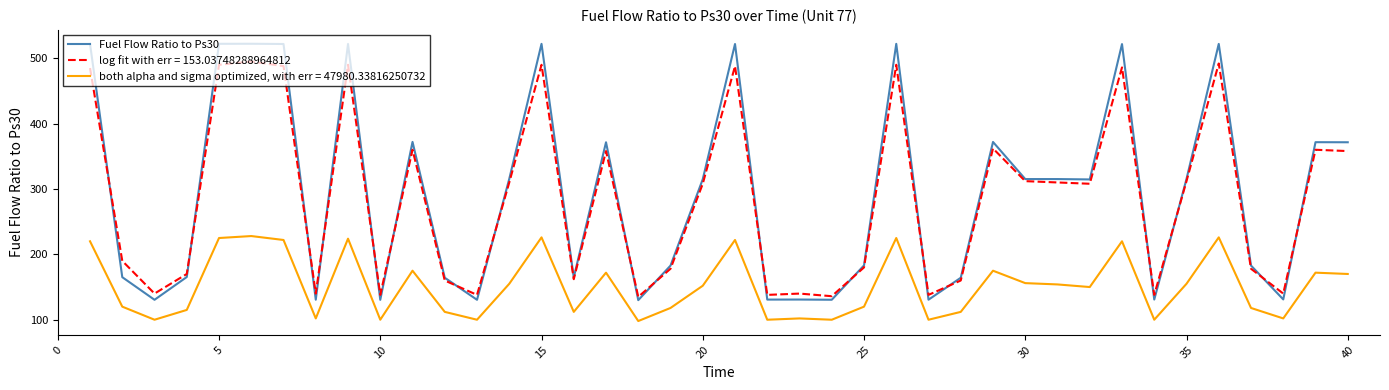

Which series has the largest range (max minus min)?

Fuel Flow Ratio to Ps30